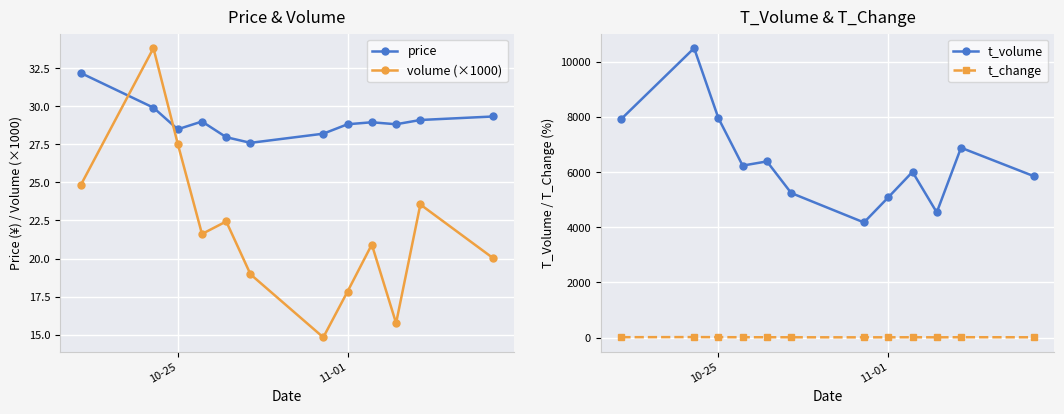

True or false: volume (×1000) and price intersect in this chart.

True